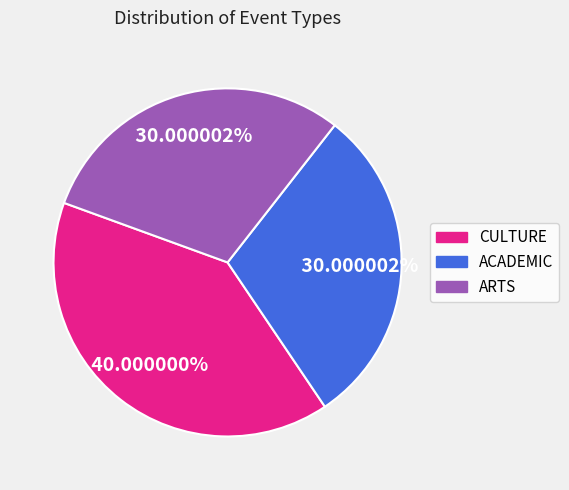

To the nearest percent, what portion does ARTS represent?

30%